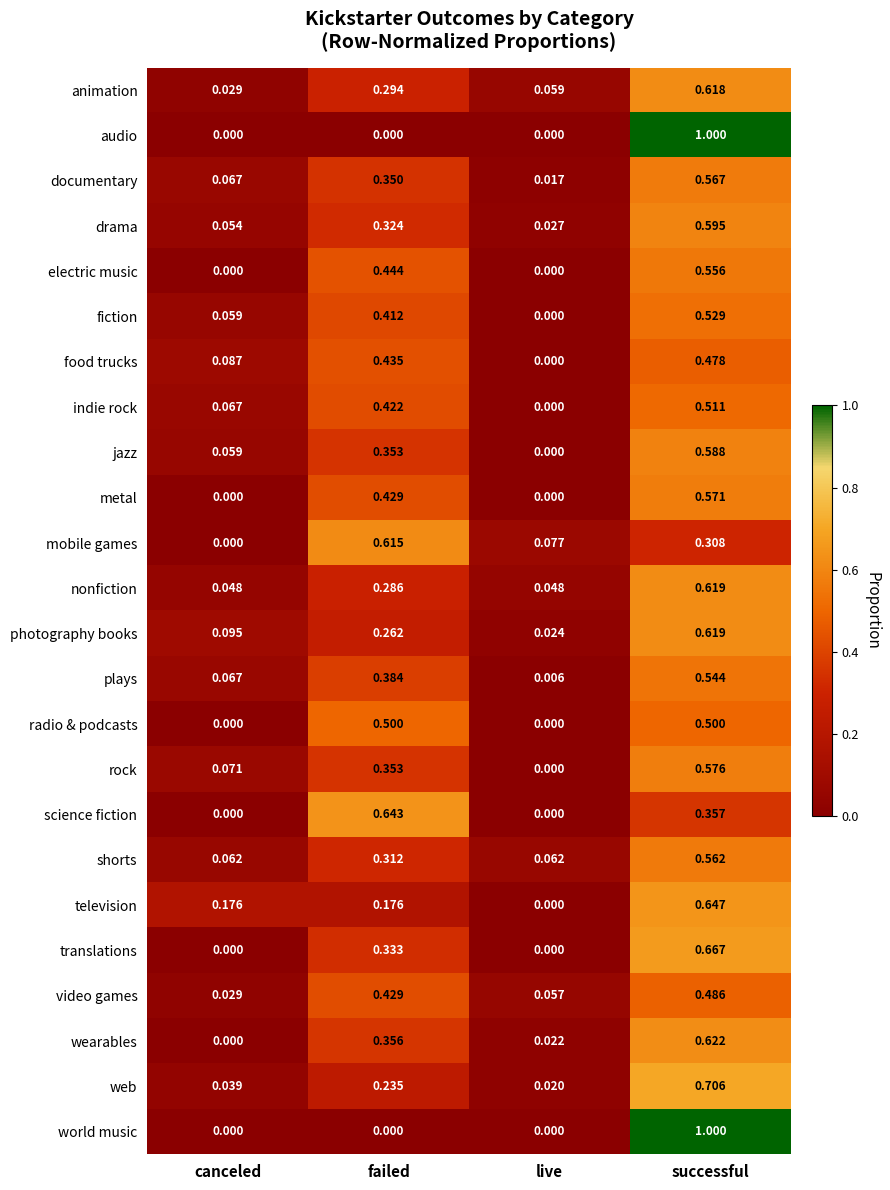

Where is photography books nearest to the value 0?

live